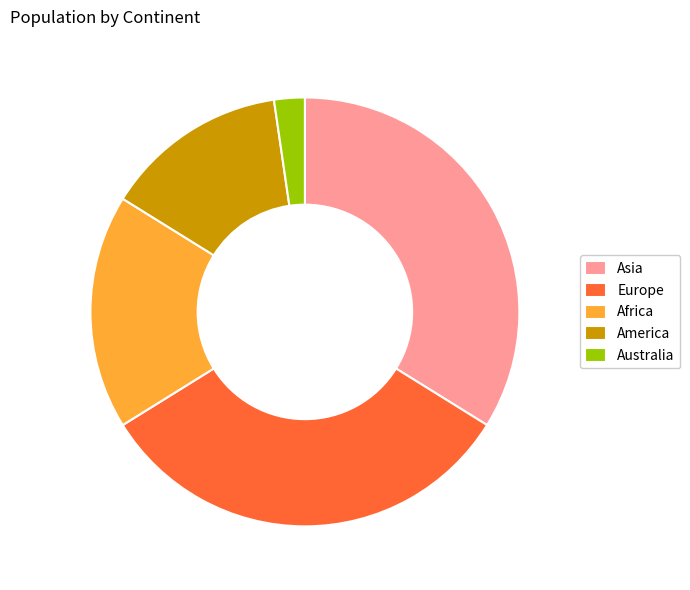

Do Australia and Europe together represent more than half of the pie?

No